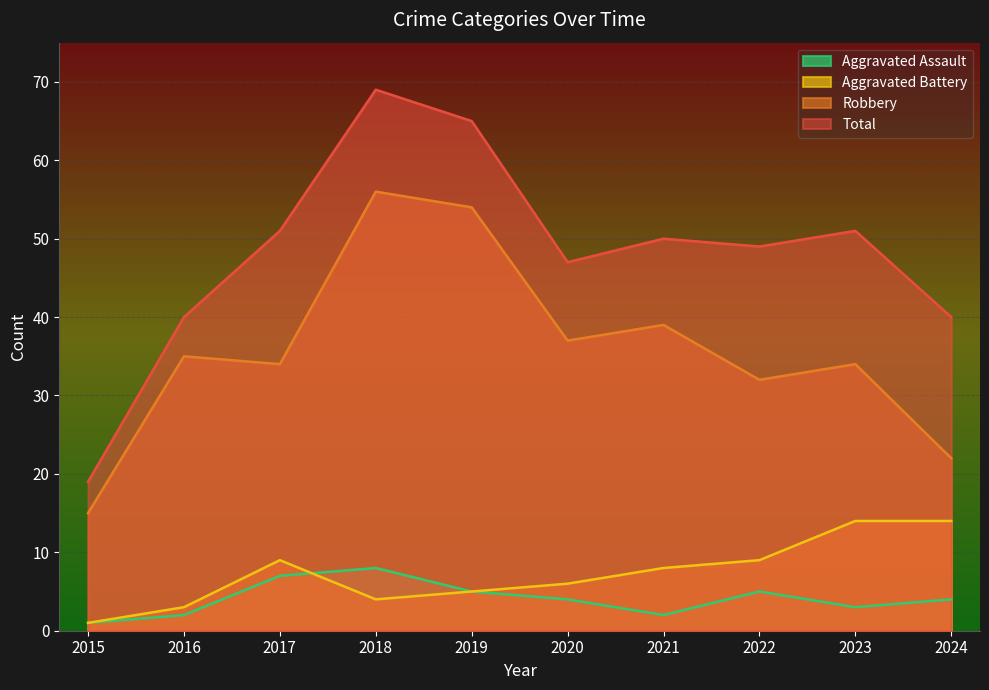

How many lines are shown in the chart?

4